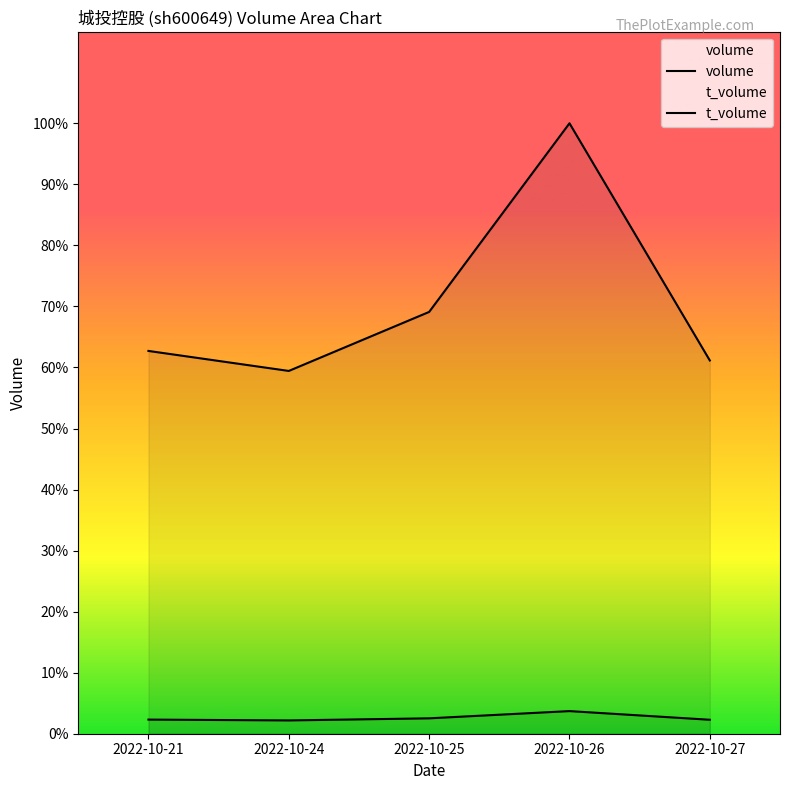

At how many categories does at least one series exceed 22141?

5